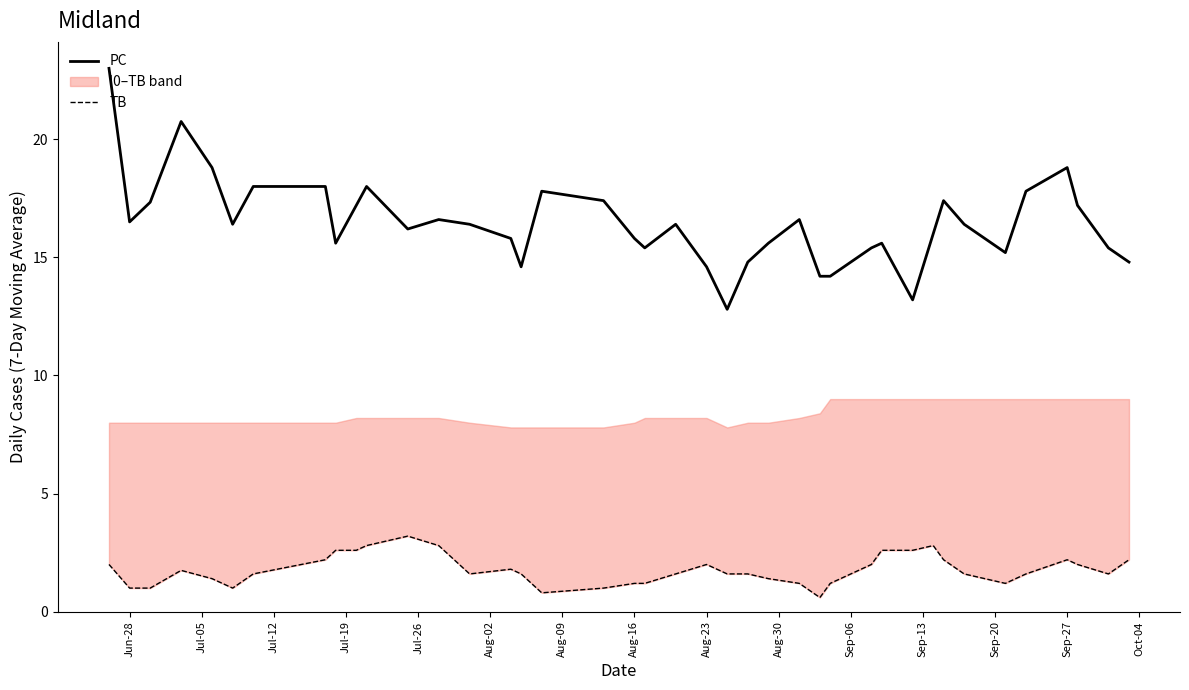

True or false: TB and PC intersect in this chart.

False